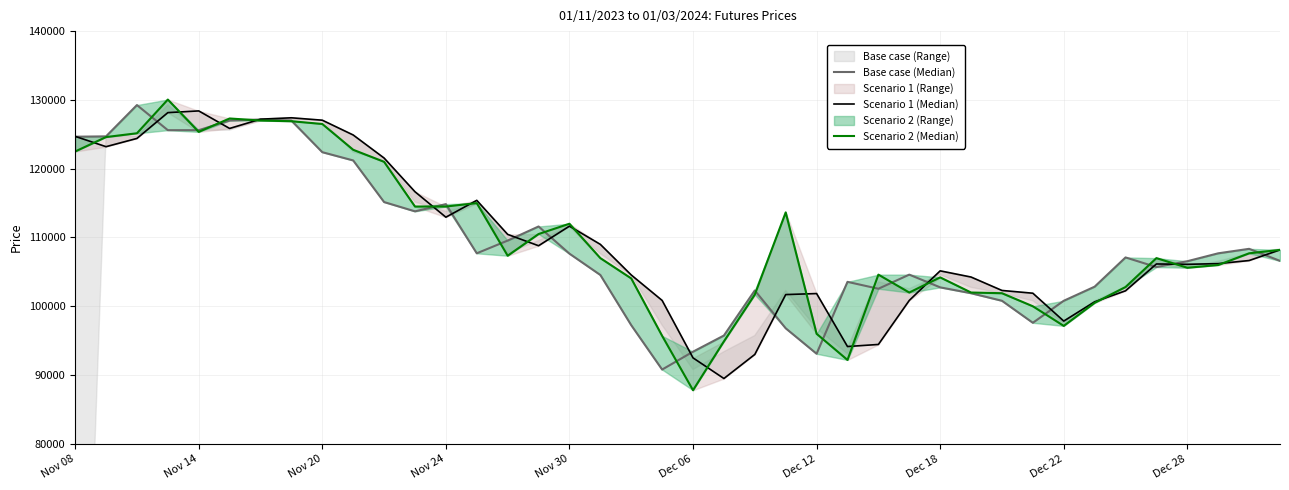

In Scenario 2 (Median), how many points are lower than both neighbors (excluding endpoints)?

7